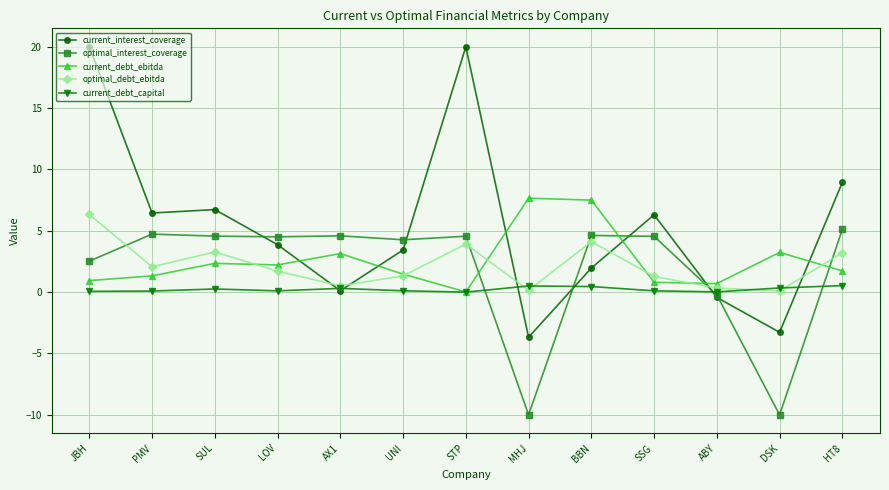

At which label does current_debt_ebitda reach its minimum?

STP